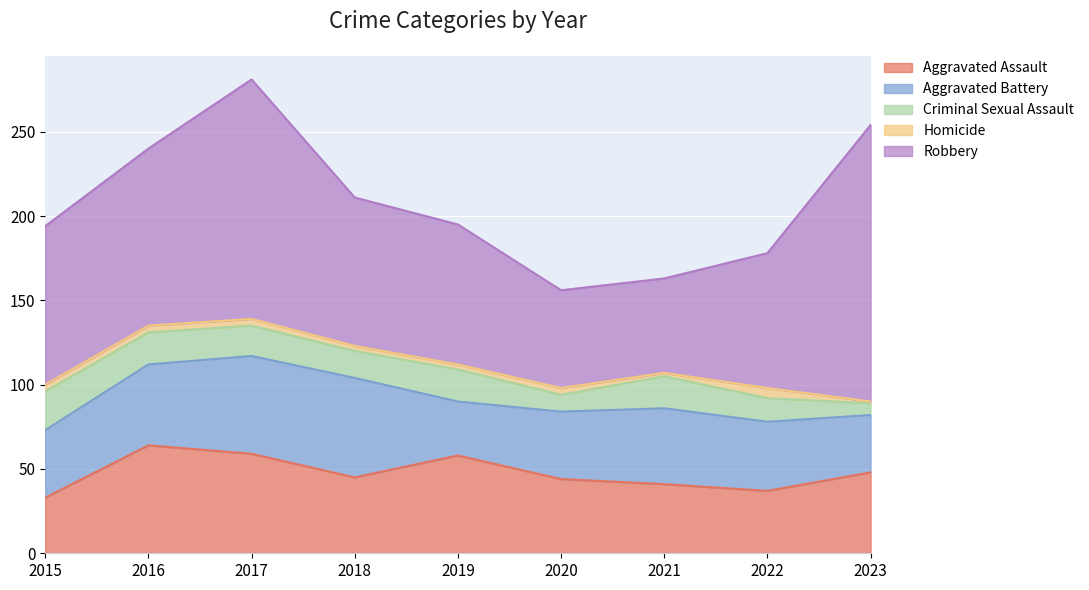

Rank the series by their maximum value, from lowest to highest.

Homicide, Criminal Sexual Assault, Aggravated Battery, Aggravated Assault, Robbery